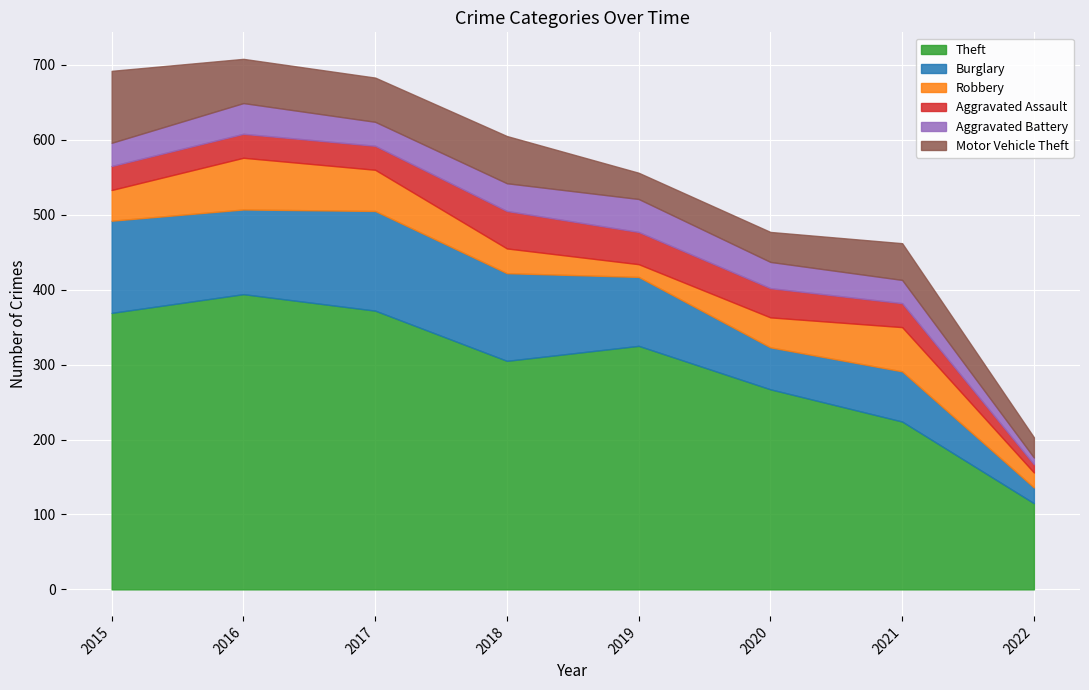

How many lines are shown in the chart?

6